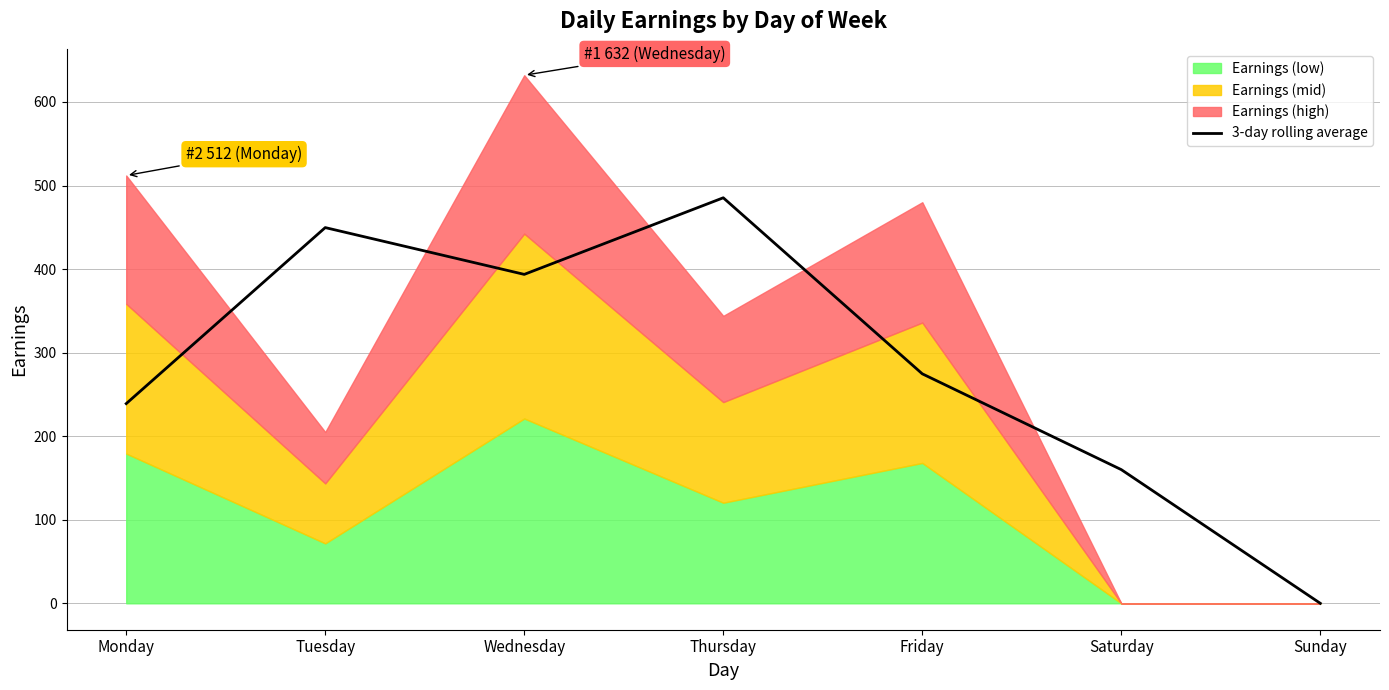

List the labels in order of value, smallest first.

Sunday, Saturday, Monday, Friday, Wednesday, Tuesday, Thursday